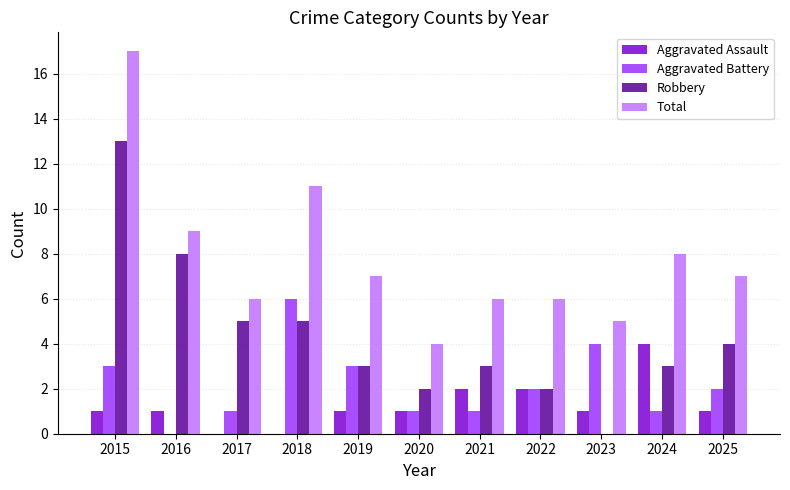

What are all the series names shown in the legend?

Aggravated Assault, Aggravated Battery, Robbery, Total